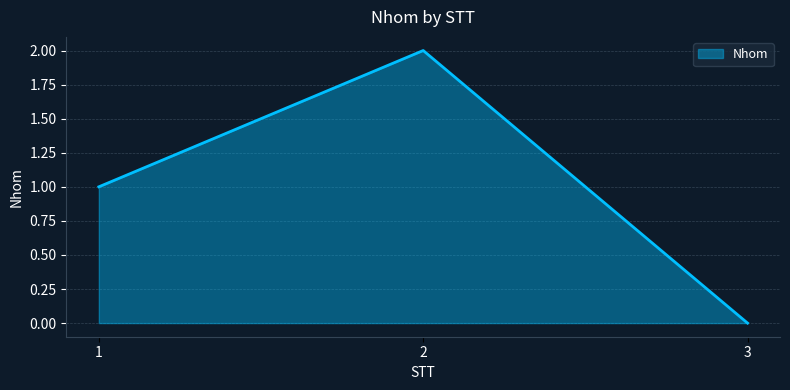

Count the values in the range 0 to 2.

3